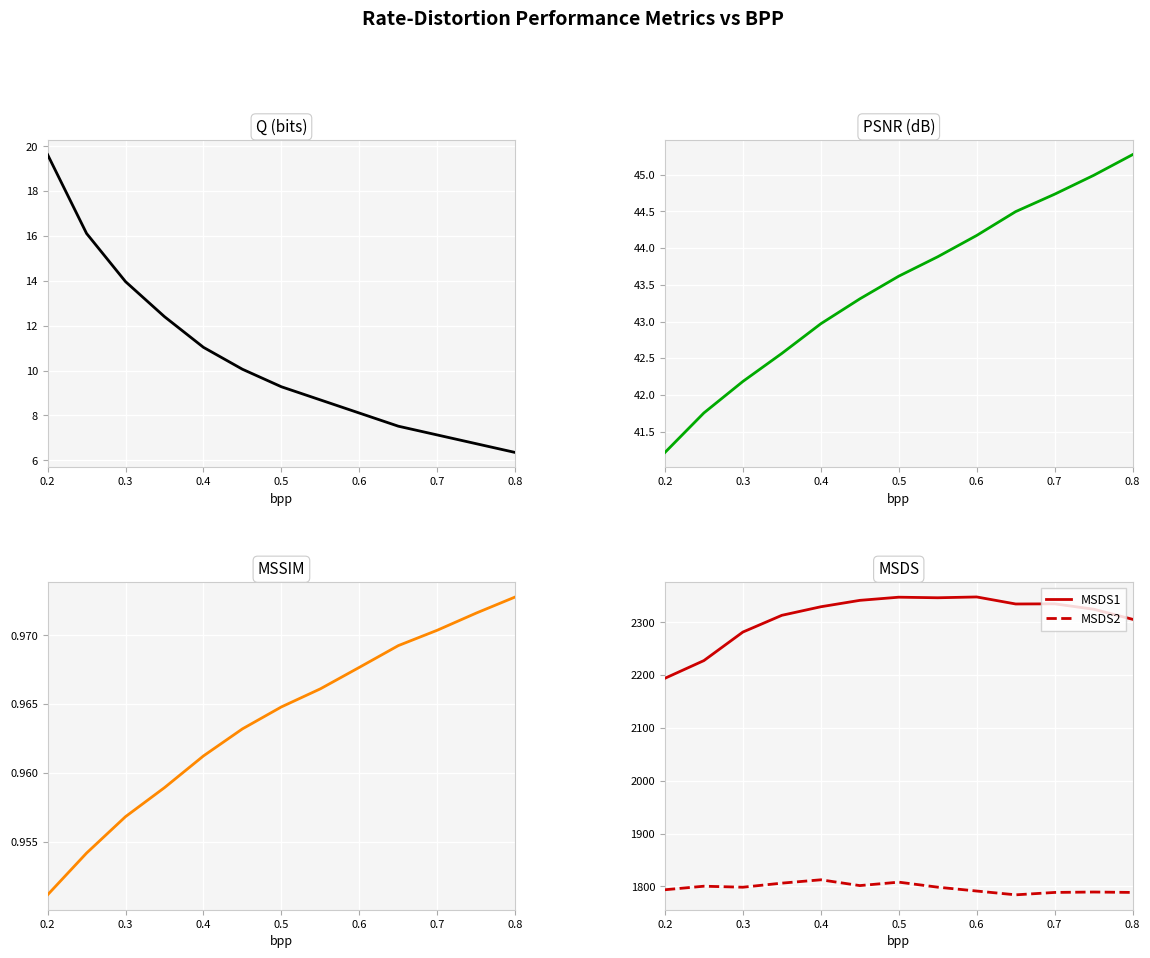

Which series has the largest range (max minus min)?

MSDS1